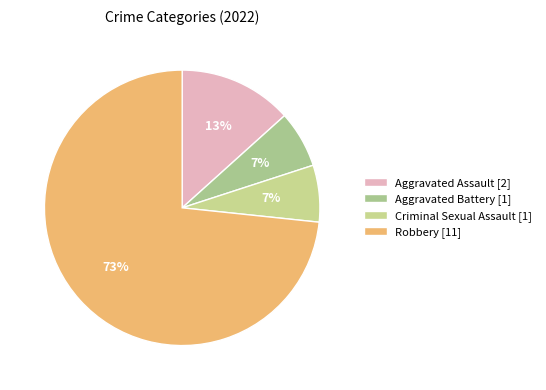

What is the largest slice in the pie chart?

Robbery